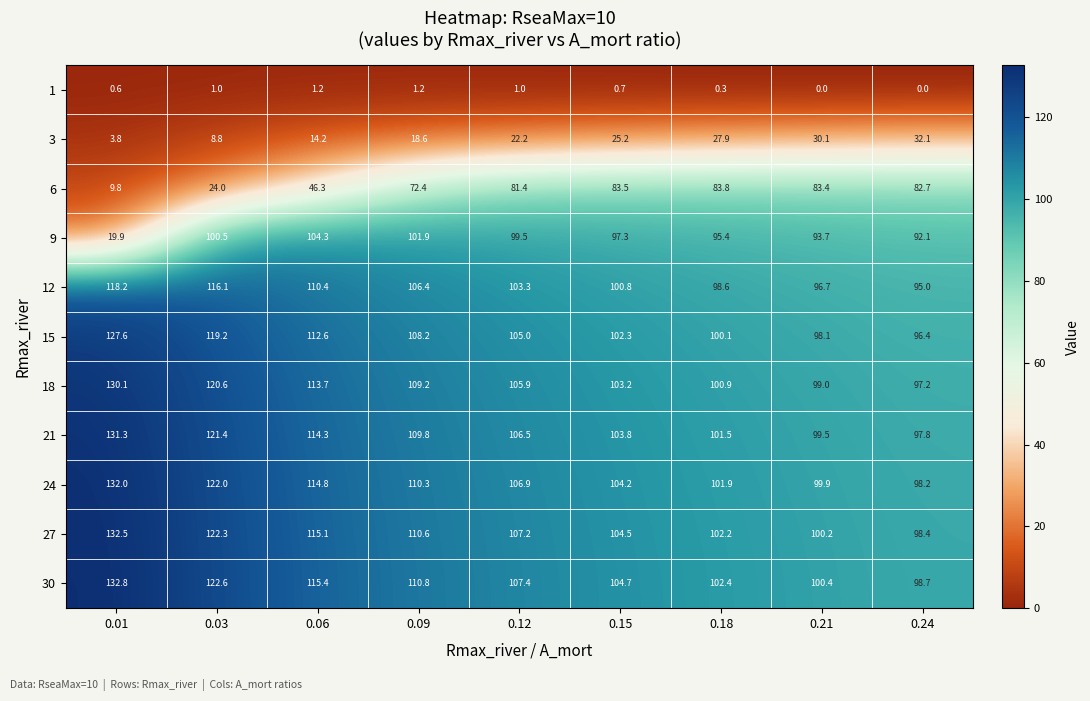

Between 0.15 and 0.24, which series saw the biggest shift?

3